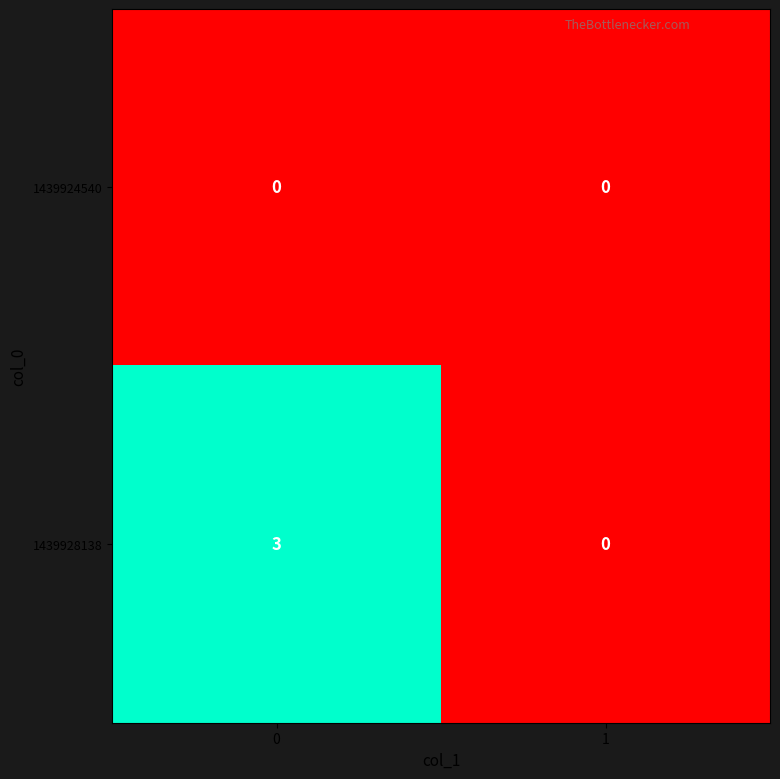

What is the spread (max minus min) of values at 0?

3